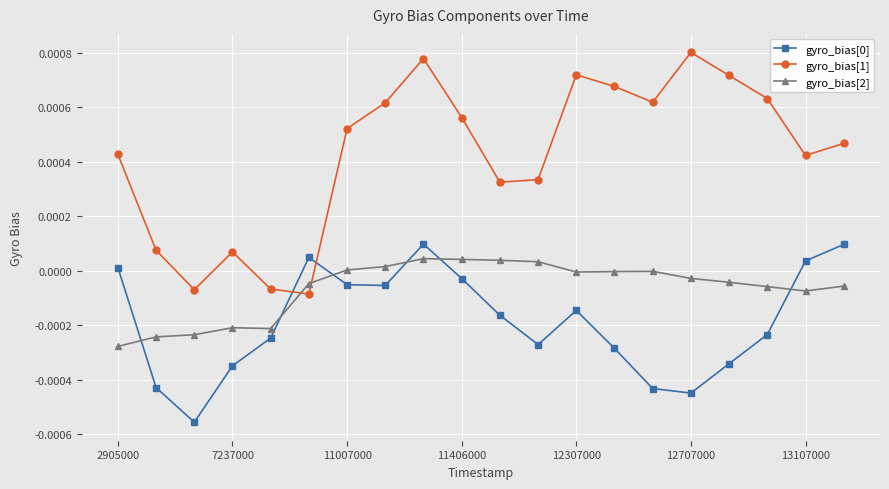

Which series ends up on top after the final intersection of gyro_bias[2] and gyro_bias[1]?

gyro_bias[1]